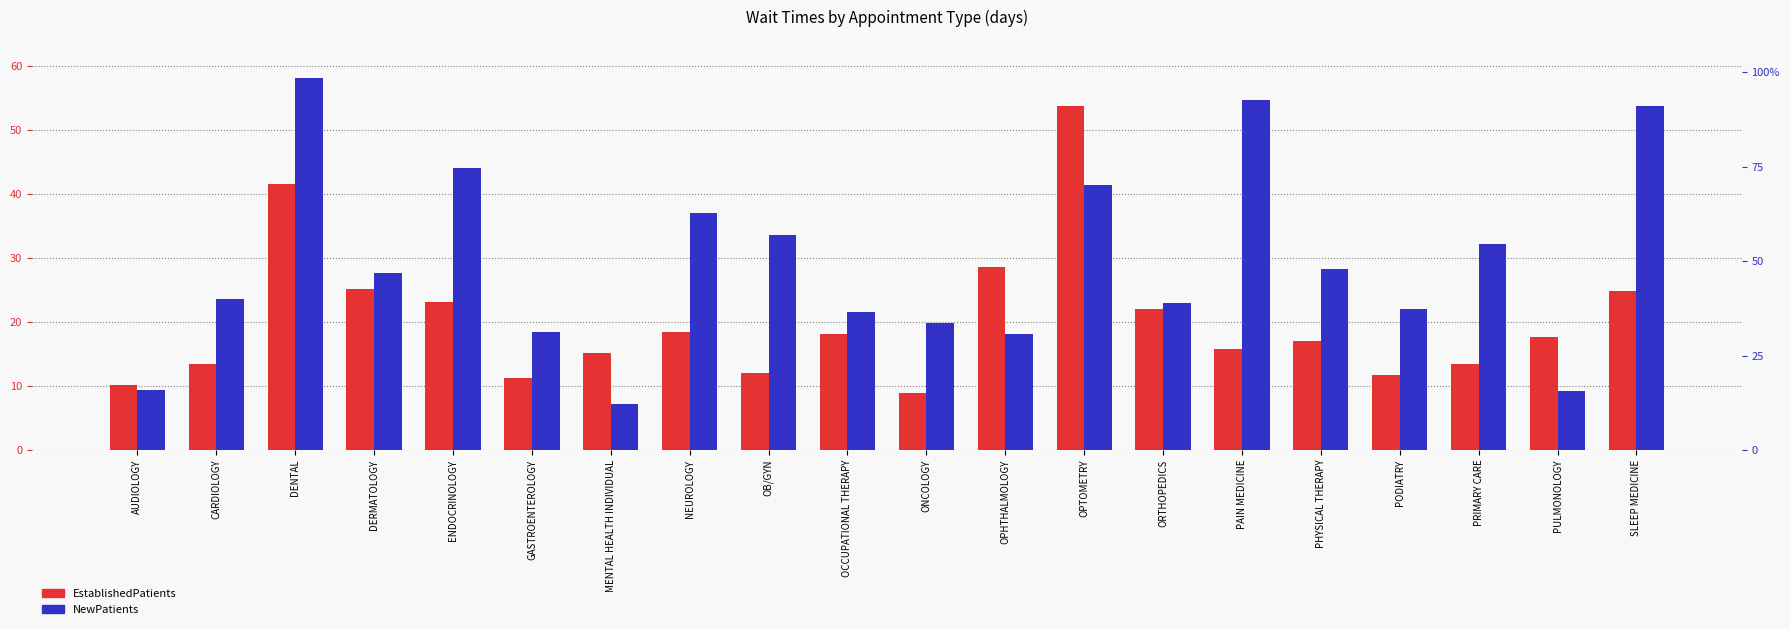

How many bars are there in each group?

2